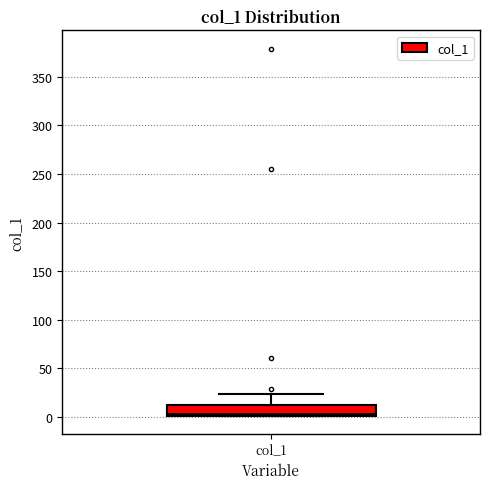

Where does the upper whisker of the box for col_1 end on the y-axis? The values are not printed on the chart, so give them approximately, as read against the axis.

25